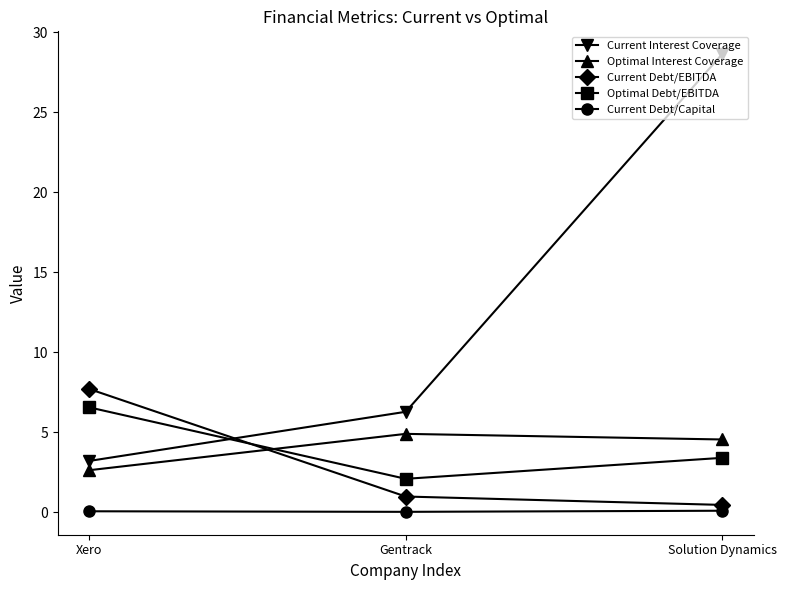

What are all the series names shown in the legend?

Current Interest Coverage, Optimal Interest Coverage, Current Debt/EBITDA, Optimal Debt/EBITDA, Current Debt/Capital